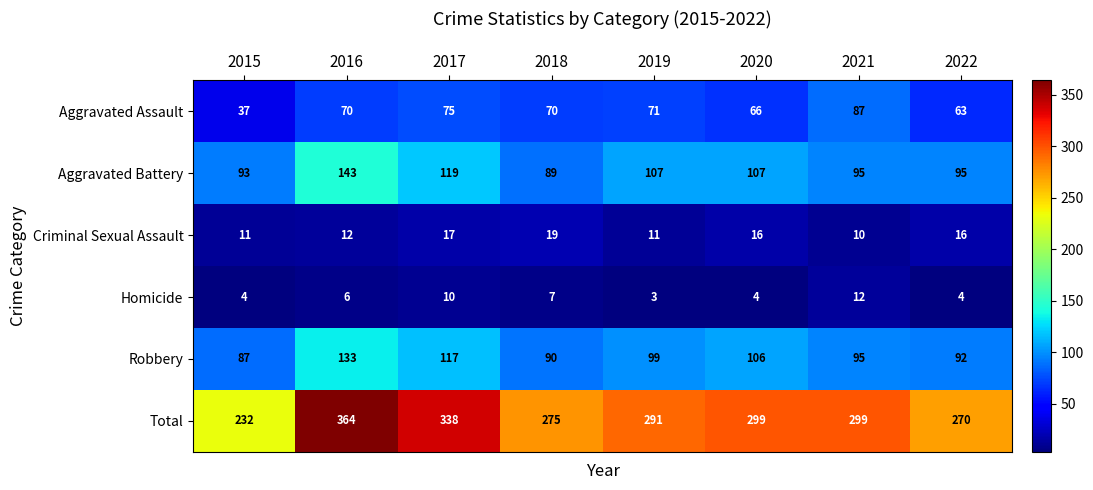

What is the minimum value for Robbery?

87